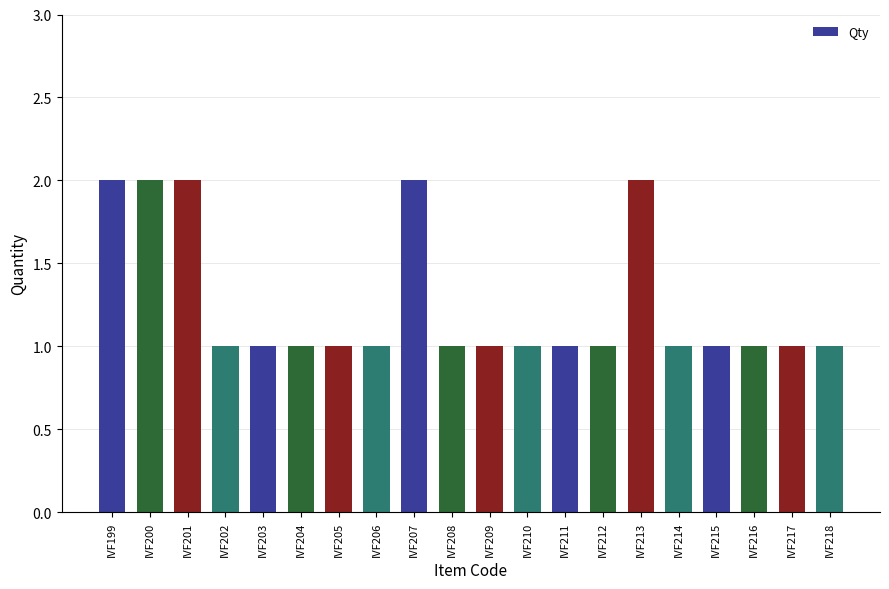

How many series are shown in this chart?

1